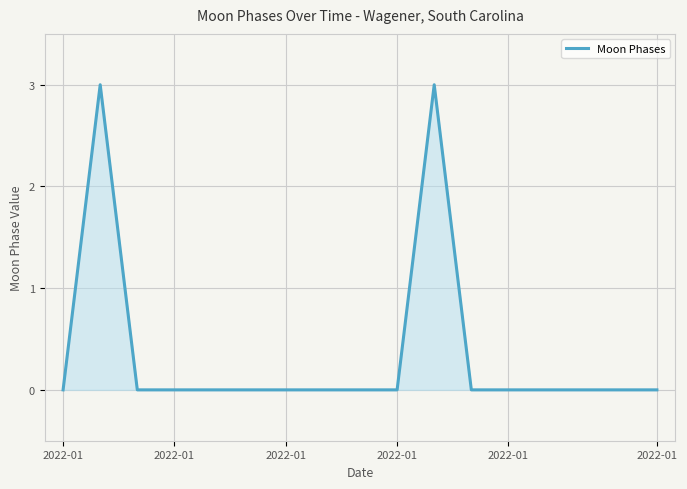

What is the difference between the maximum and minimum values?

3